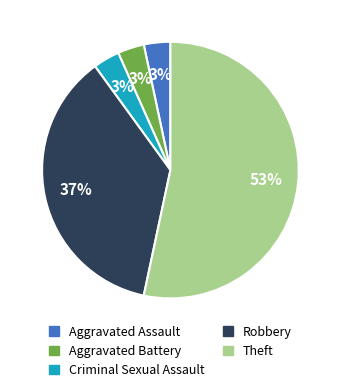

To the nearest percent, what is the average slice percentage?

20%